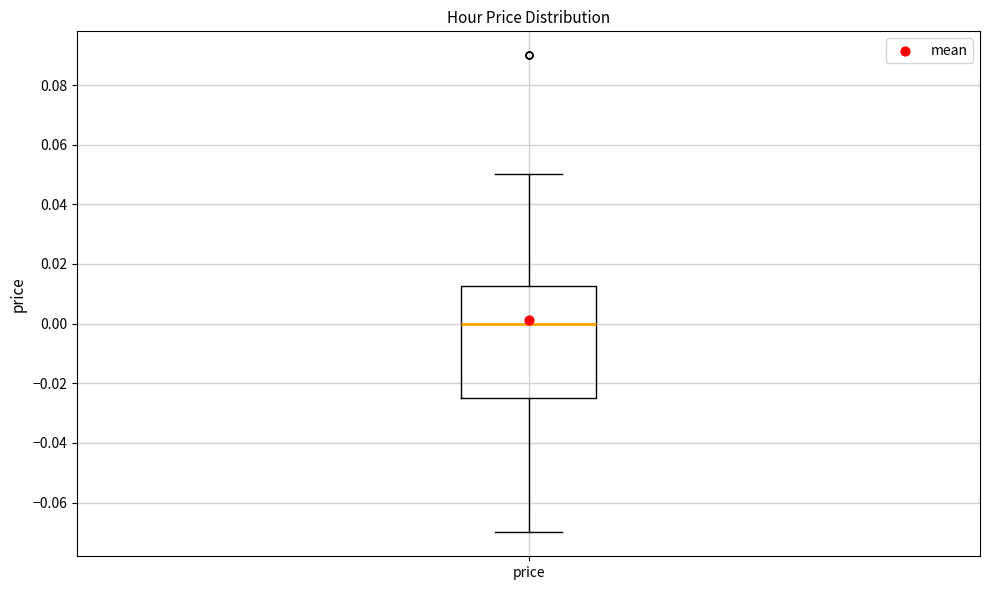

Read this box plot against the y-axis: the position of the median line, the range covered by the box, and the ends of both whiskers. The values are not printed on the chart, so give them approximately, as read against the axis.

median 0.000, box -0.024 to 0.012, whiskers -0.070 to 0.050